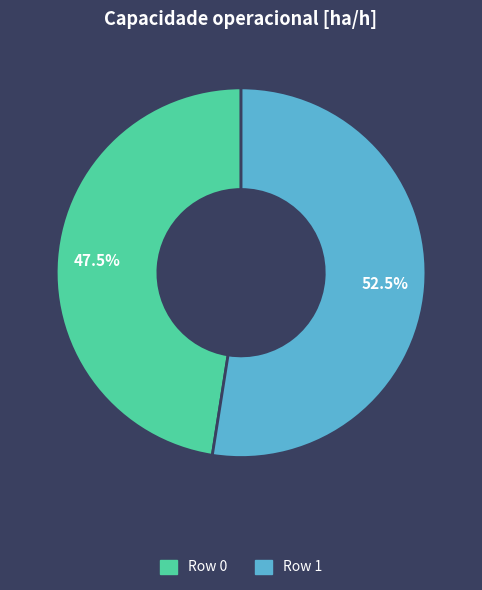

Rank the categories by value from lowest to highest.

Row 0, Row 1